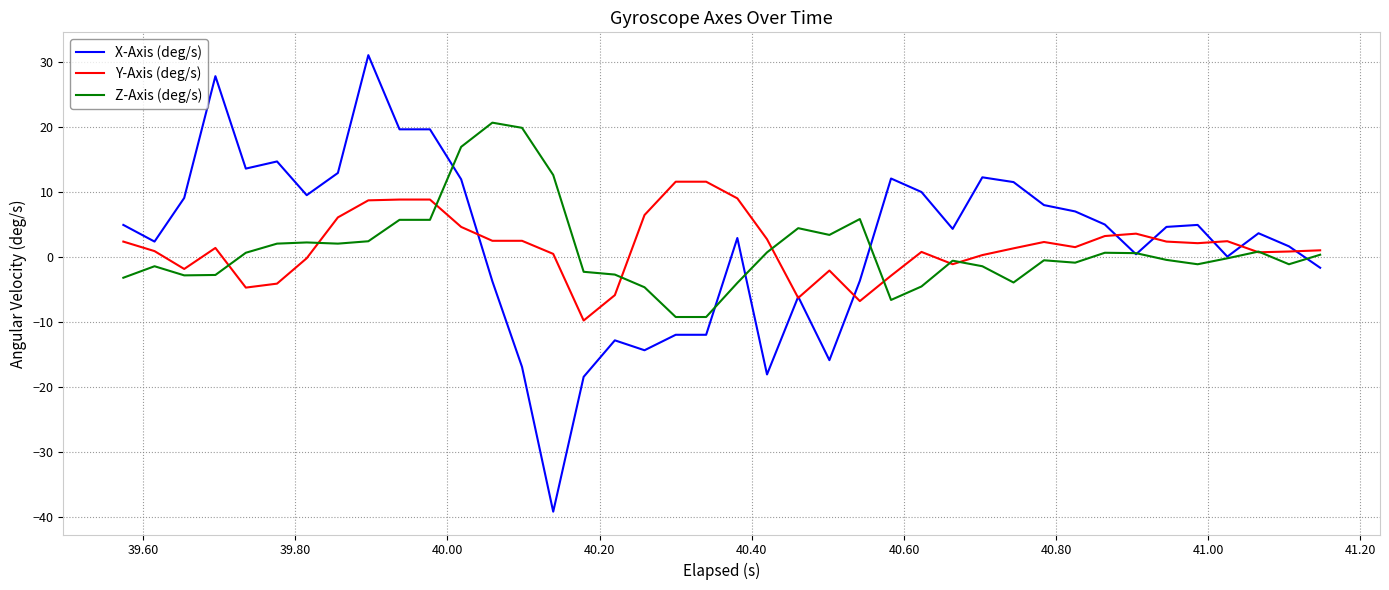

What is the lowest value of the Z-Axis (deg/s) series?

-9.3